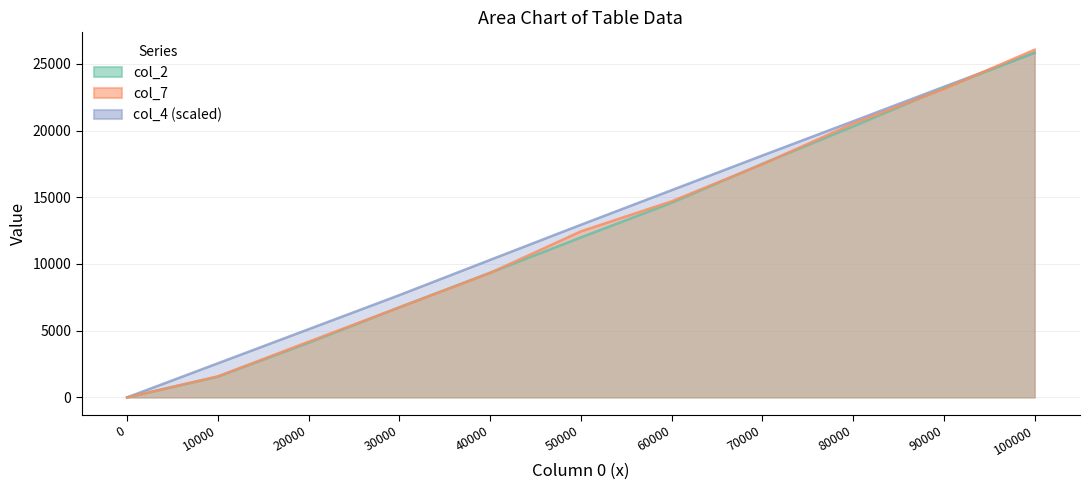

What is the greatest value displayed?

26061.0